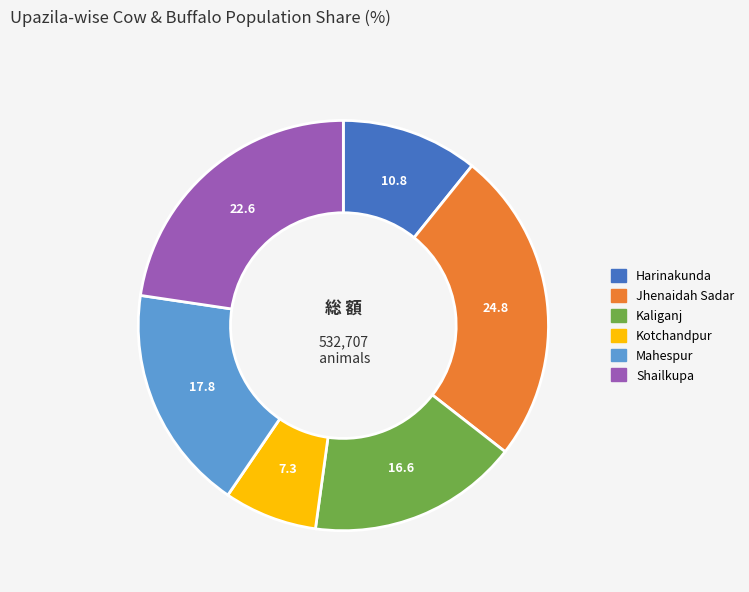

How many segments does this pie chart have?

6